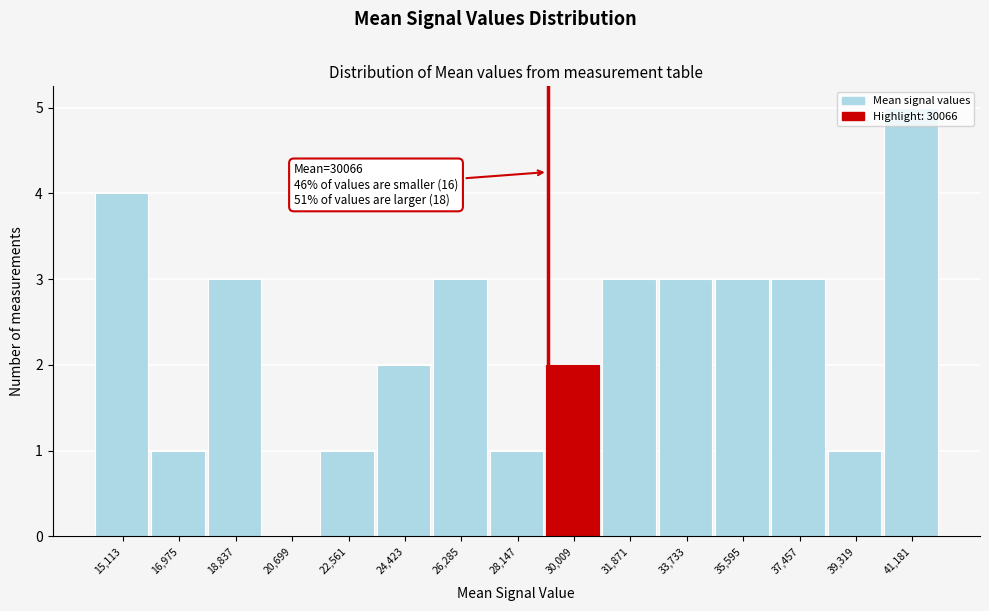

Approximately how many times larger is the value at 31,871 compared to 16,975?

3.0